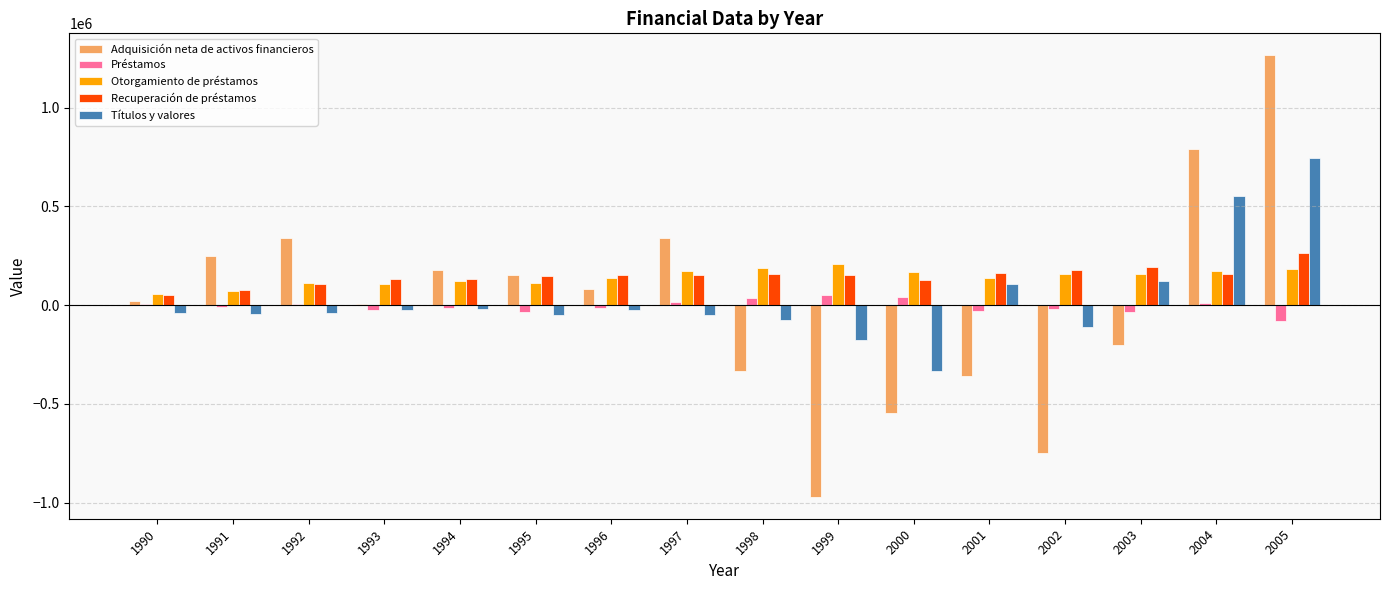

Is the value of Otorgamiento de préstamos at 1996 greater than the value of Títulos y valores at 2000?

Yes